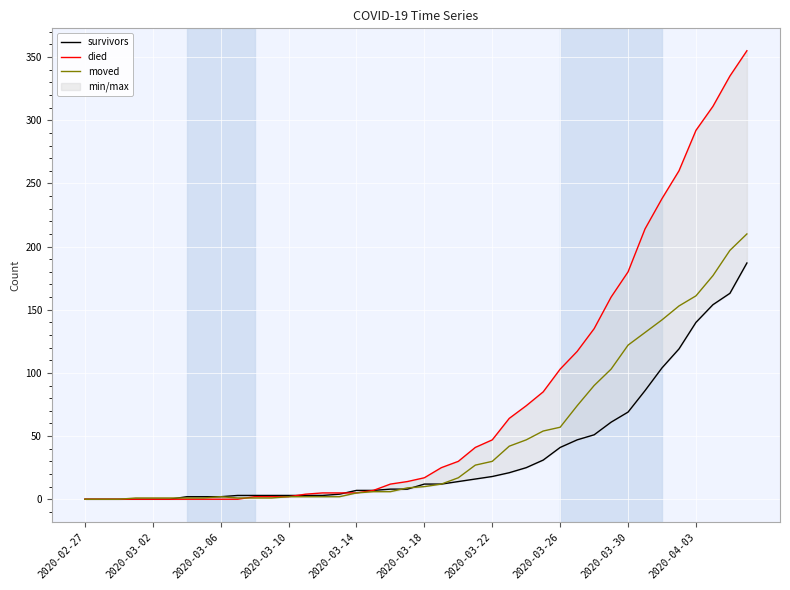

How many values in the died series exceed 17?

19